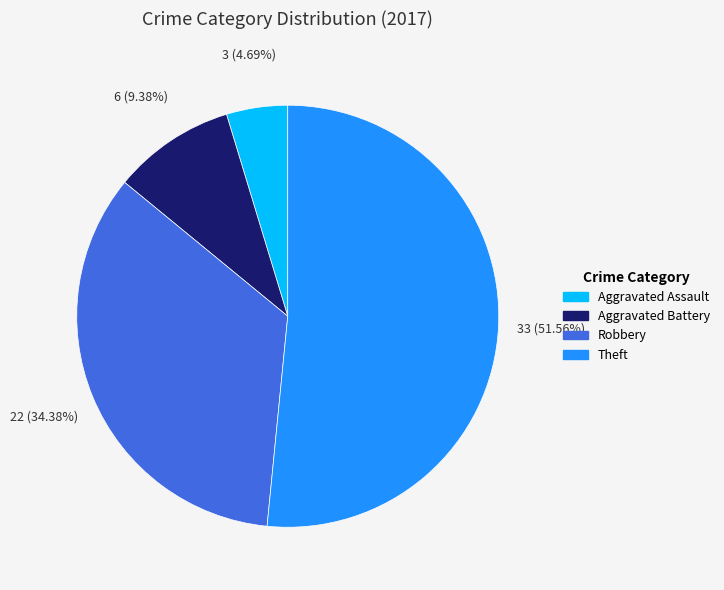

How many slices are in this pie chart?

4